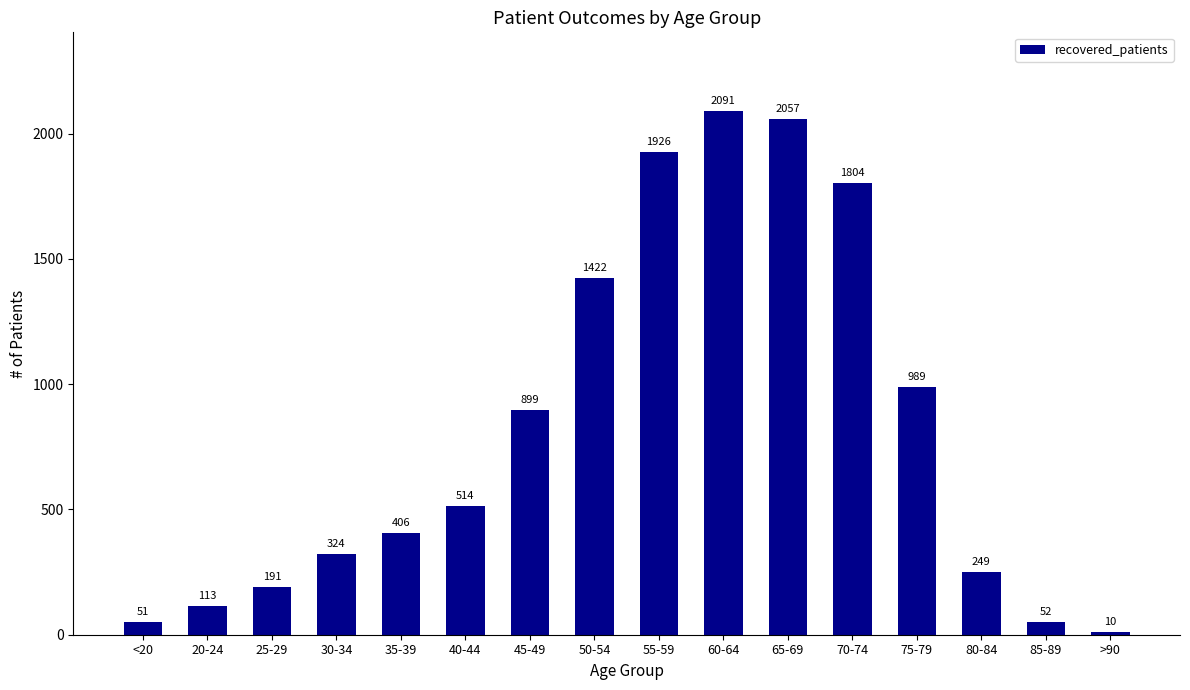

Read the value at 20-24, to the nearest 50.

100